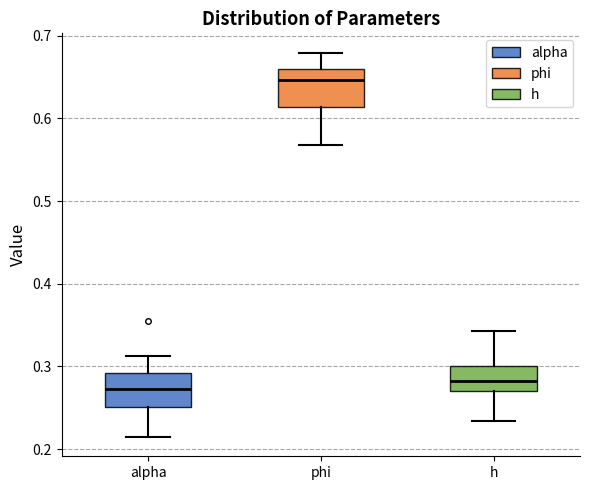

Reading left to right, read every box against the y-axis: the position of its median line, the range the box covers, and the ends of its whiskers. The values are not printed on the chart, so give them approximately, as read against the axis.

alpha: median 0.27, box 0.25 to 0.29, whiskers 0.21 to 0.31
phi: median 0.65, box 0.61 to 0.66, whiskers 0.57 to 0.68
h: median 0.28, box 0.27 to 0.30, whiskers 0.23 to 0.34